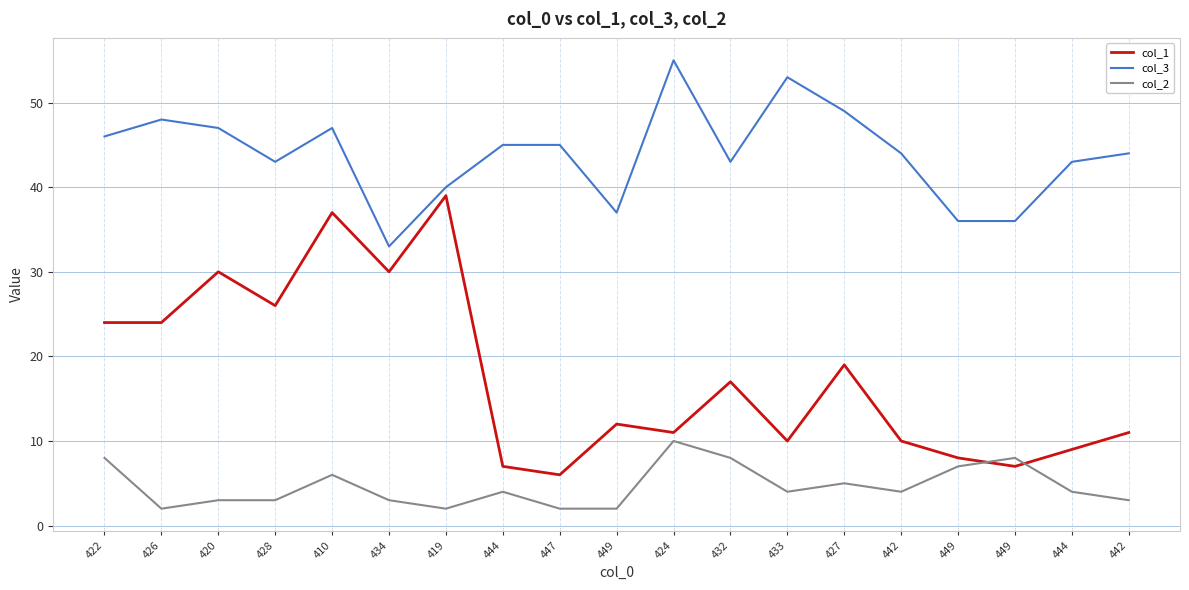

In col_2, how many points are higher than both neighbors (excluding endpoints)?

5